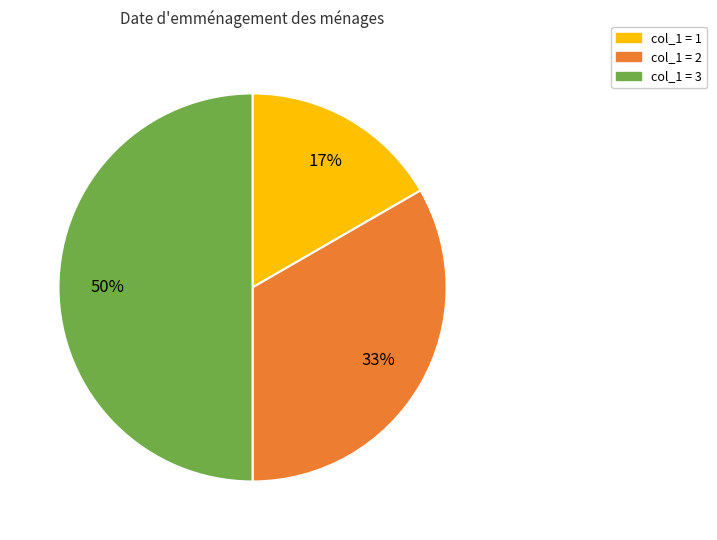

Between col_1 = 1 and col_1 = 2, which is larger?

col_1 = 2